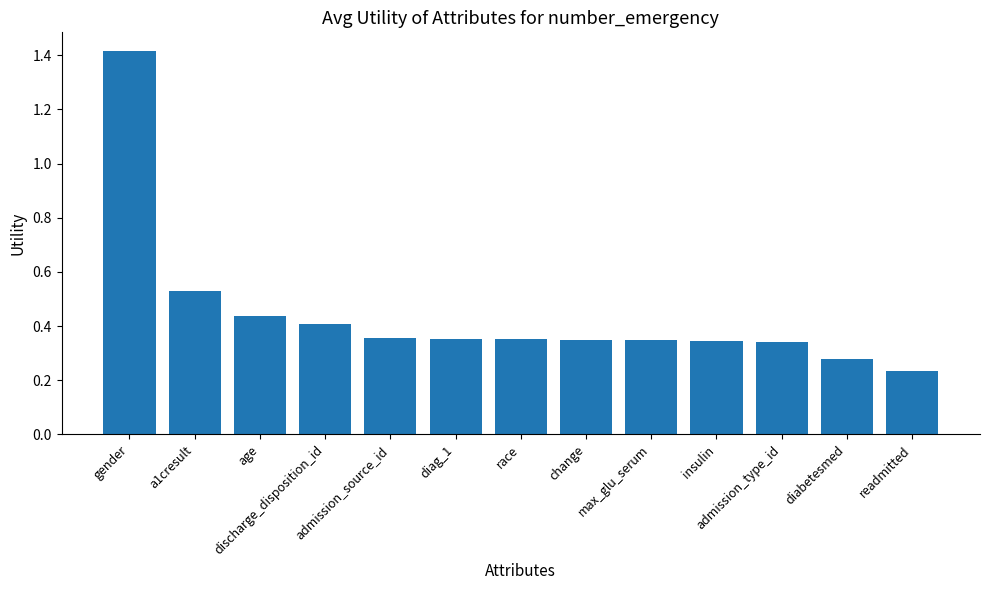

What is the maximum value shown in the chart?

1.4